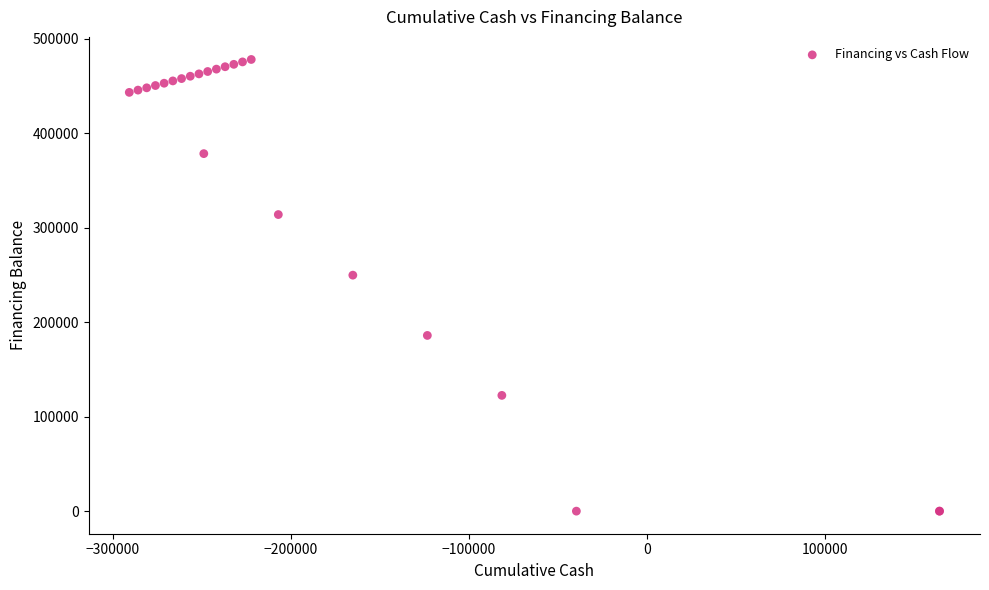

What Y value in the scatter plot is closest to 238973?

249711.8